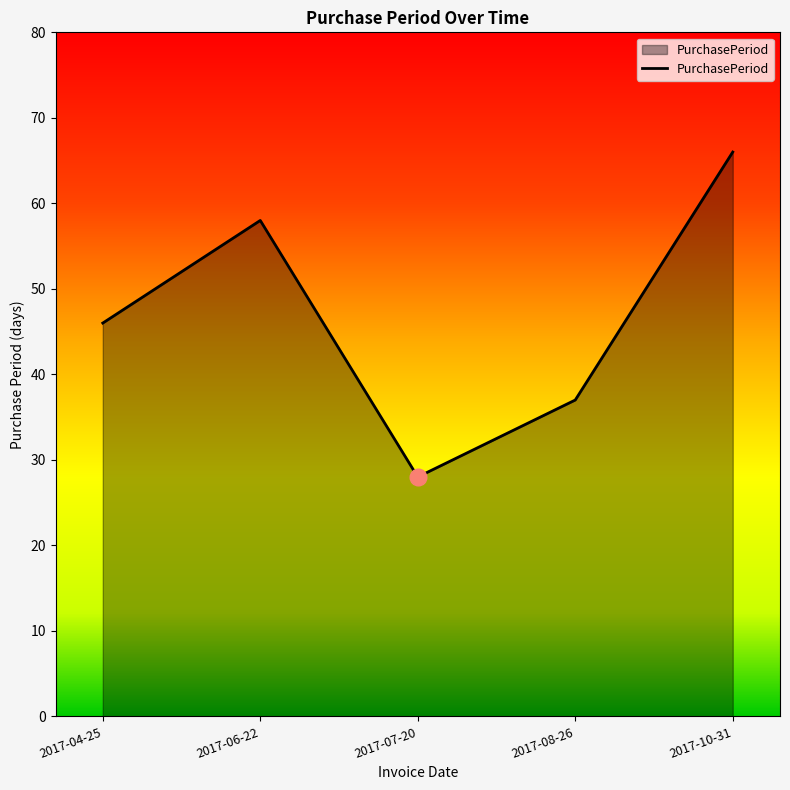

What is the maximum value shown in the chart?

66